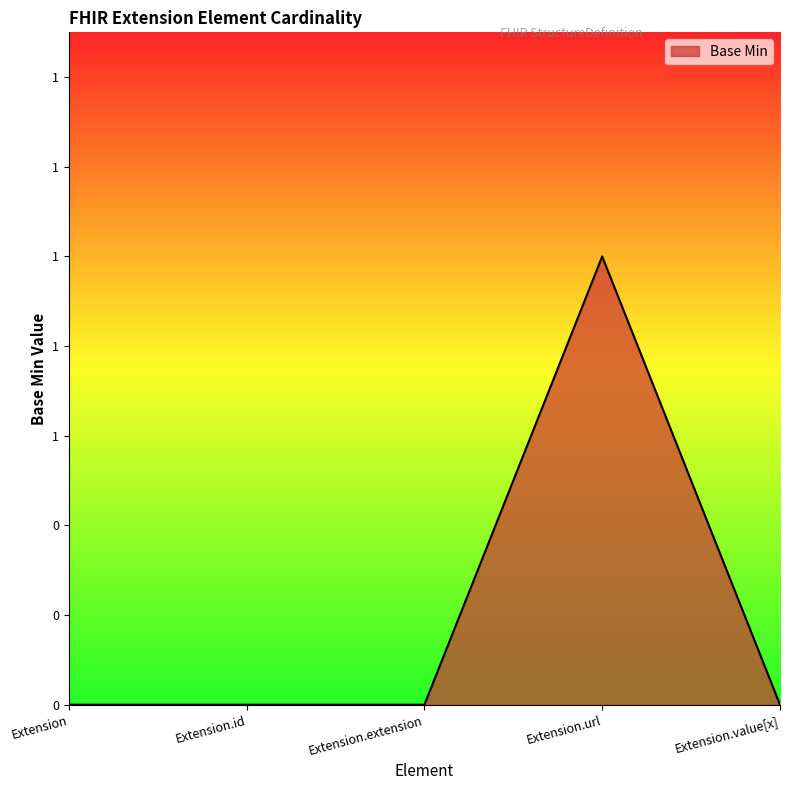

Does the chart display data point markers on the line(s)?

No